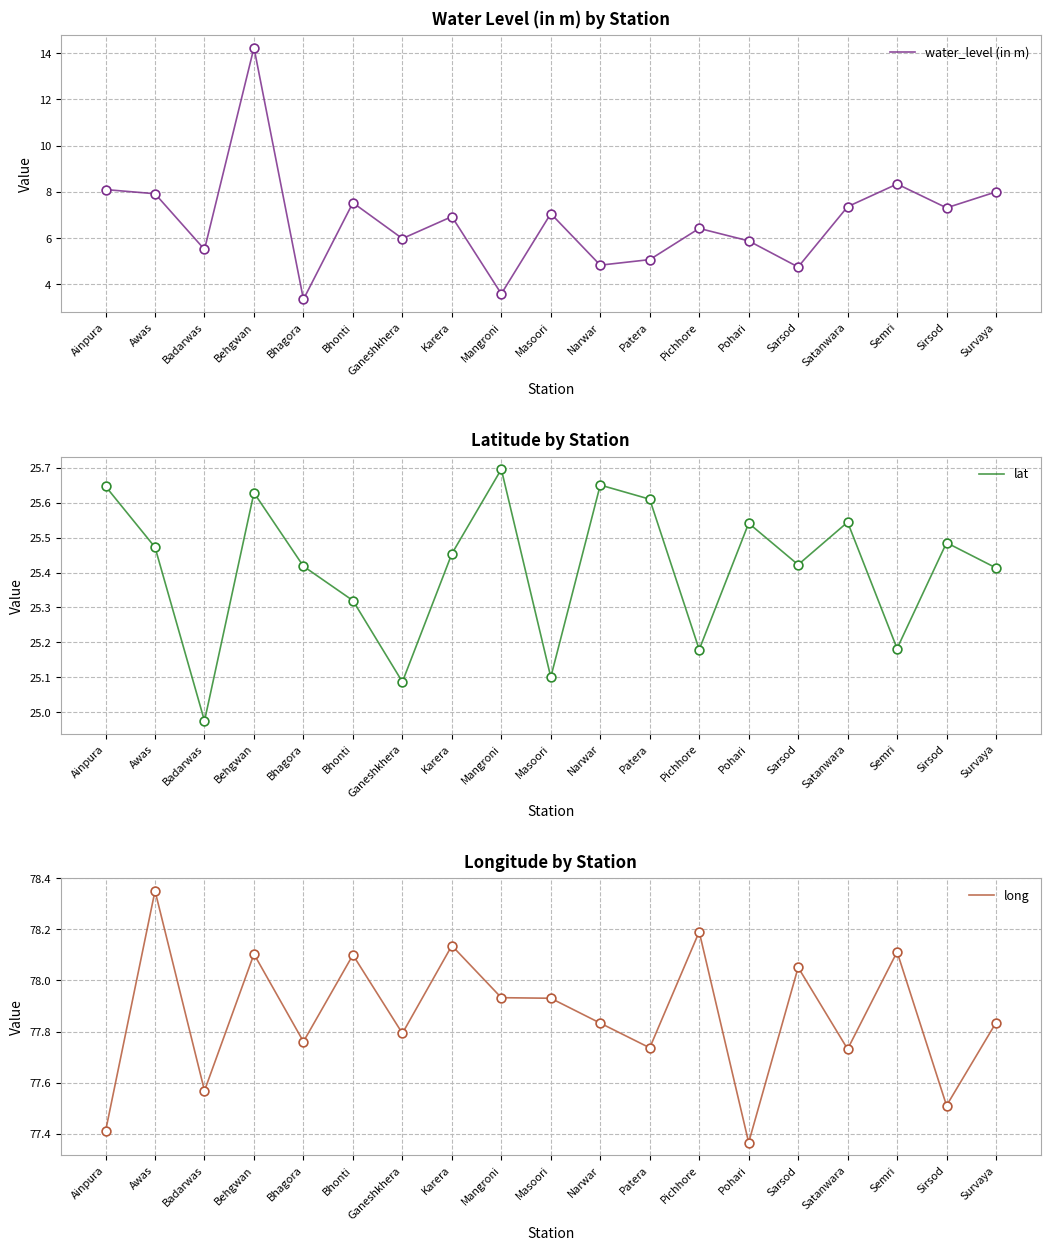

Which series has the largest total across all categories?

long